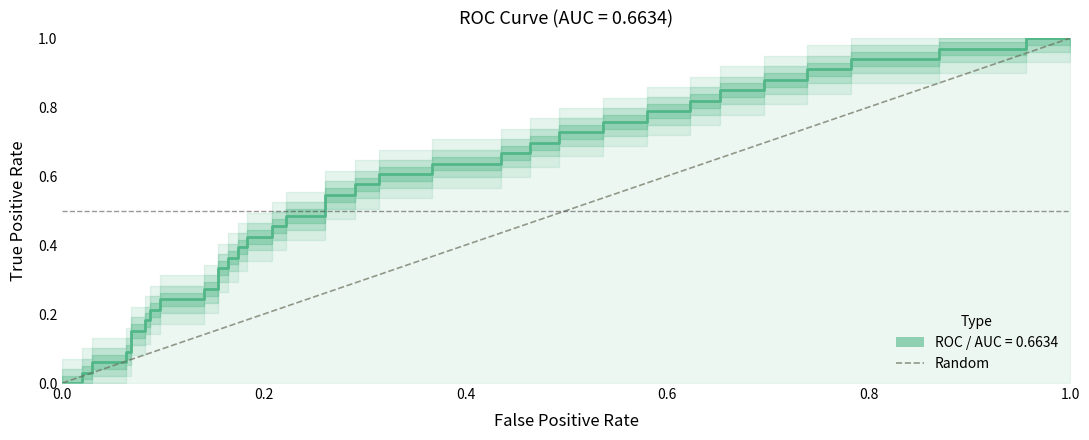

How many values are between 0 and 1?

2